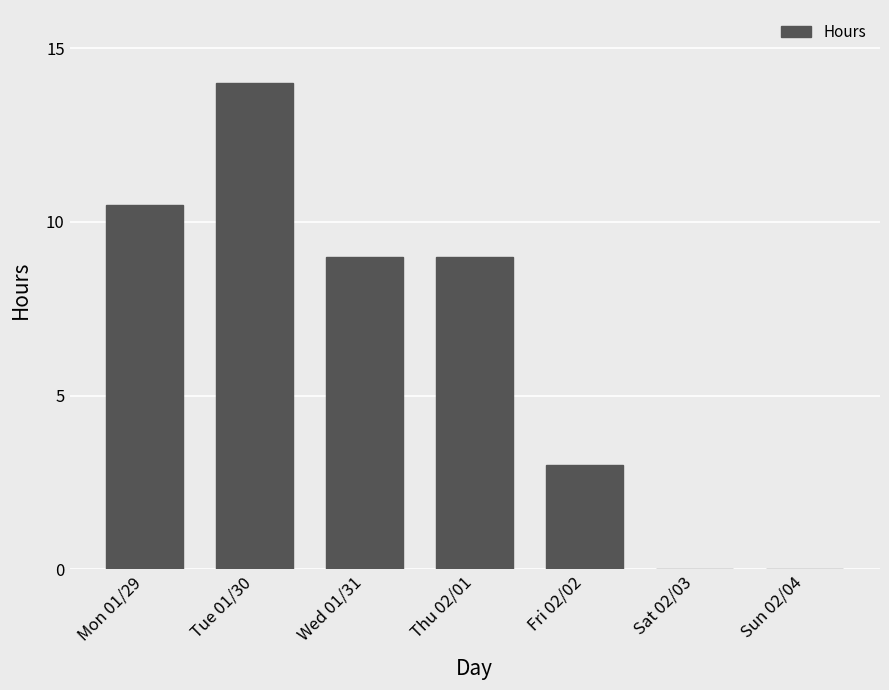

Which category has the highest value across all series?

Tue 01/30